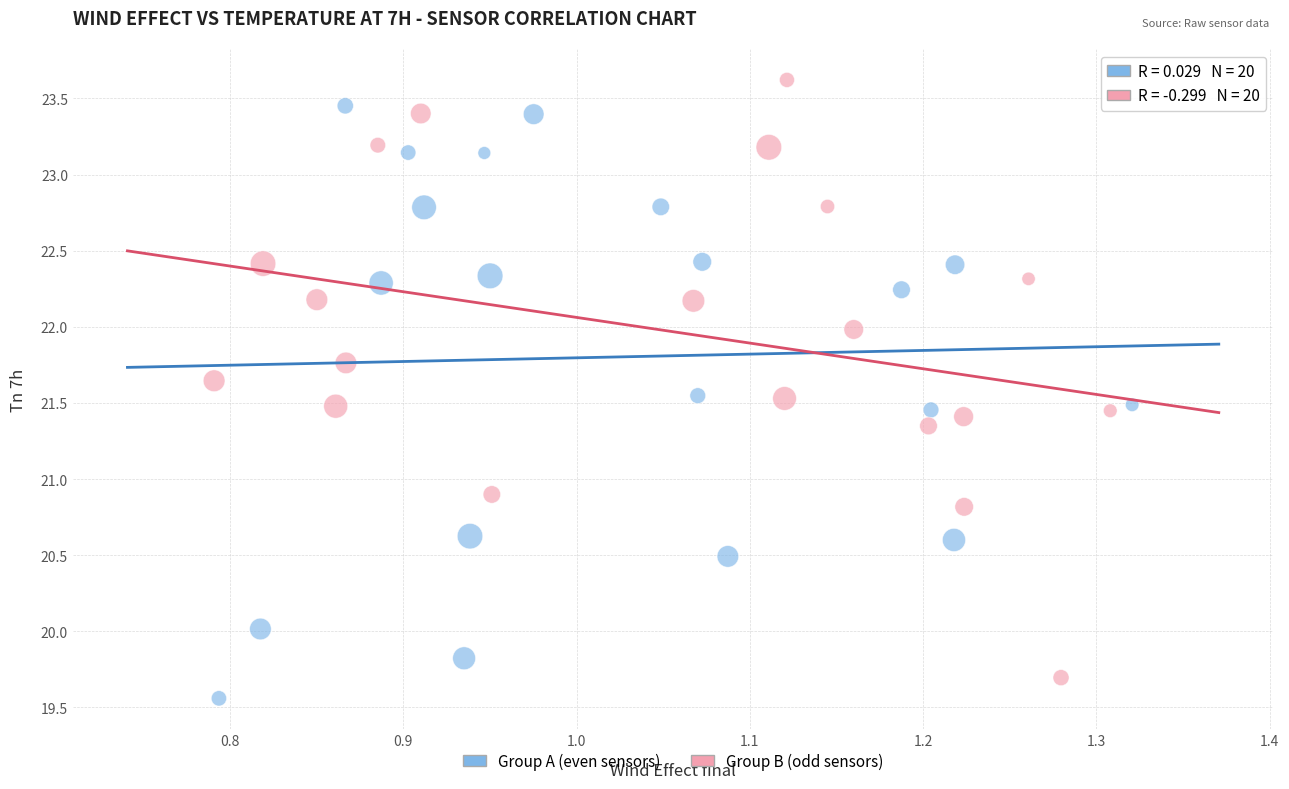

Which series reaches the minimum Y coordinate?

Group A (even sensors)